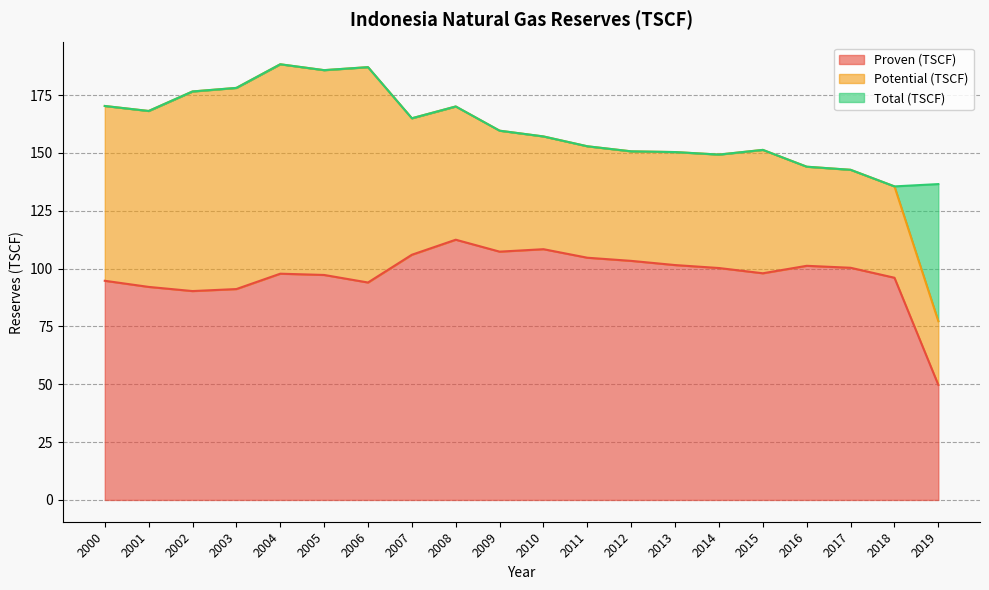

The value of Total (TSCF) at 2001 is 263.4. True or false?

False